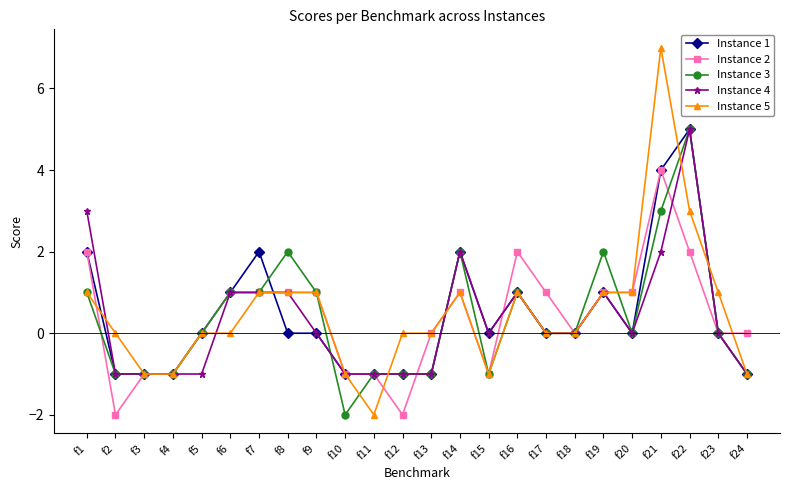

How many Instance 1 values are between -1 and 1?

19